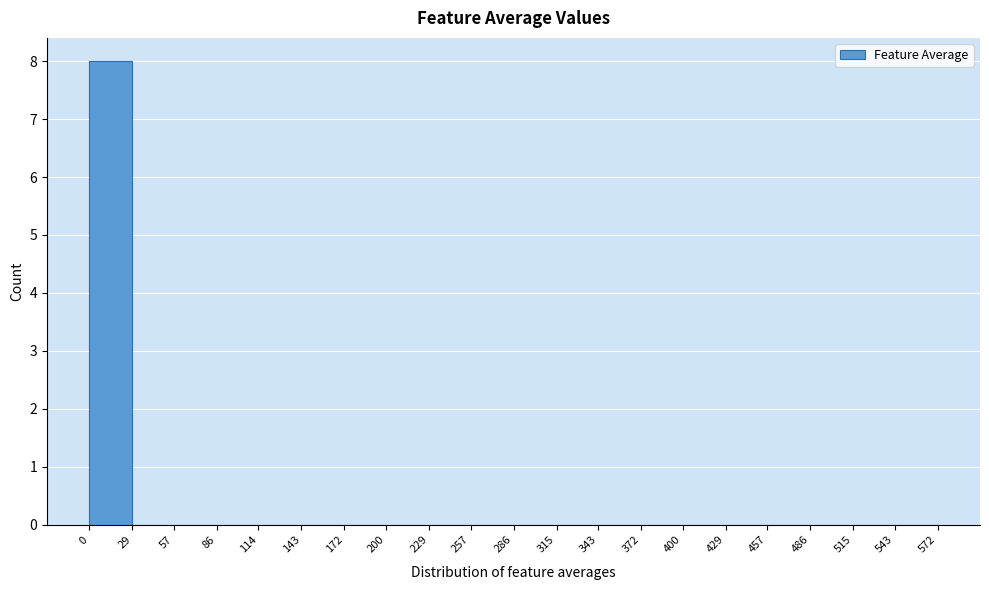

How tall is the bar that spans 0 to 29 on the x-axis? The values are not printed on the chart, so give them approximately, as read against the axis.

8